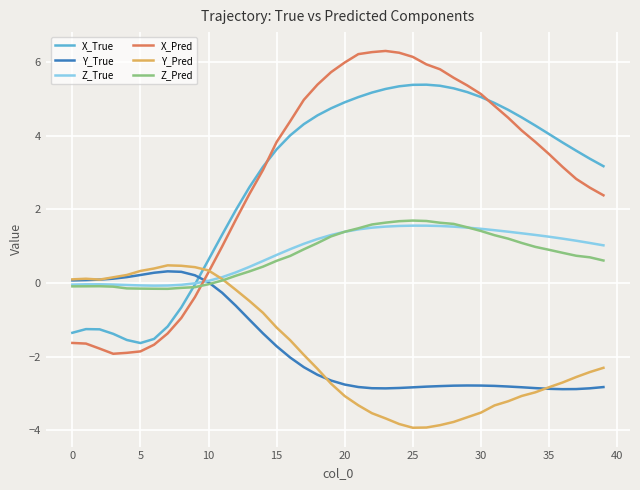

What is the lowest value of the X_Pred series?

-1.9